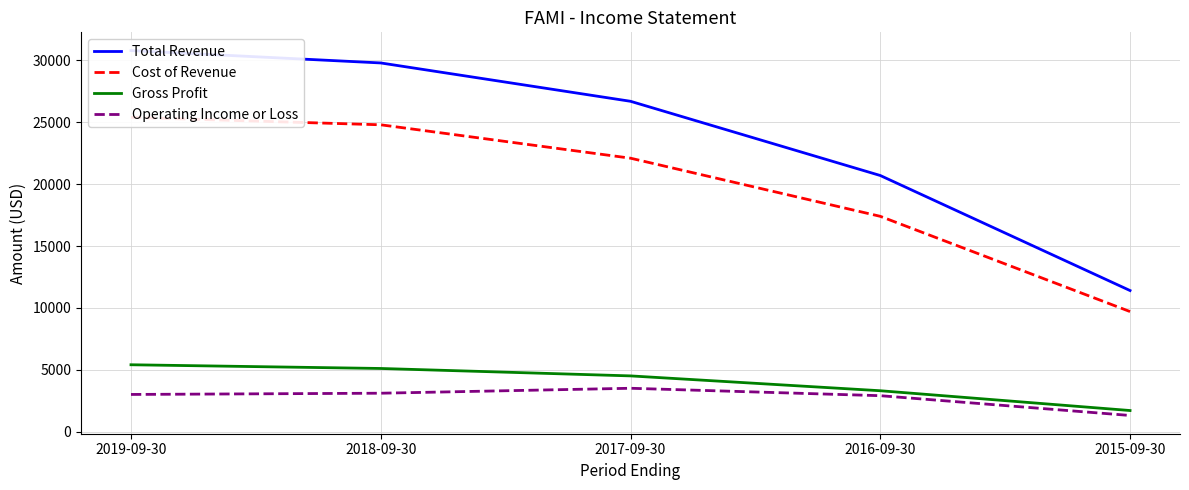

What is the sum of all Gross Profit values?

20000